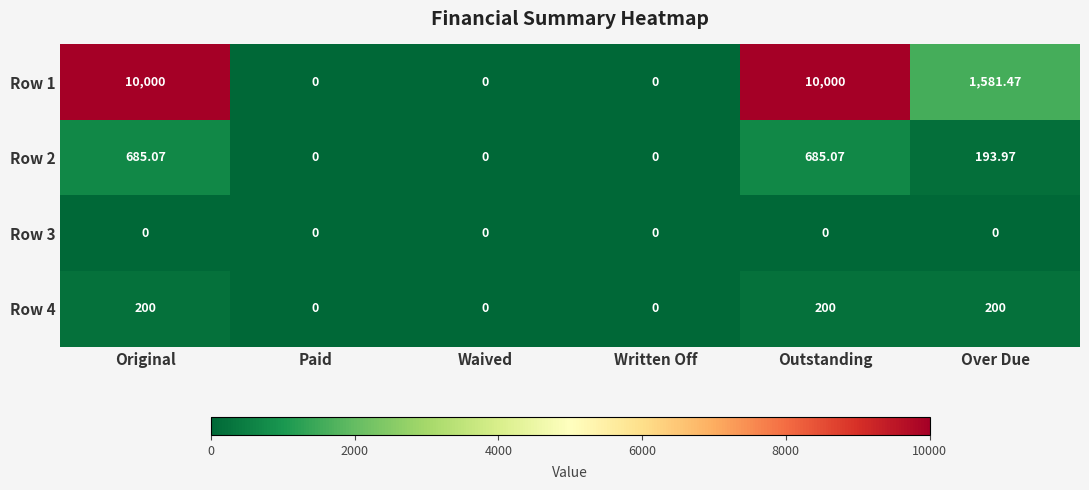

At which label does Row 2 first exceed 193?

Original